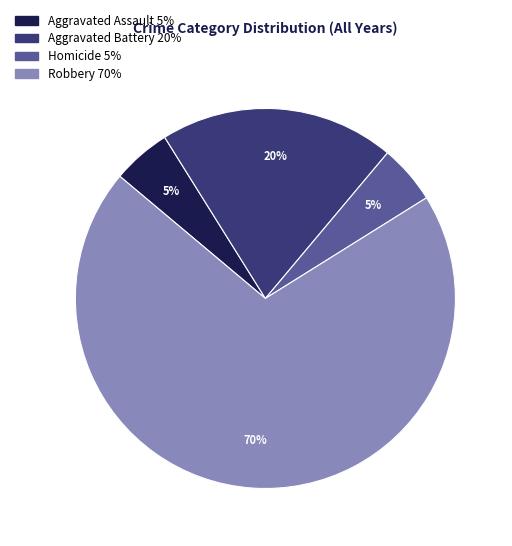

Do Homicide and Aggravated Battery together represent more than half of the pie?

No